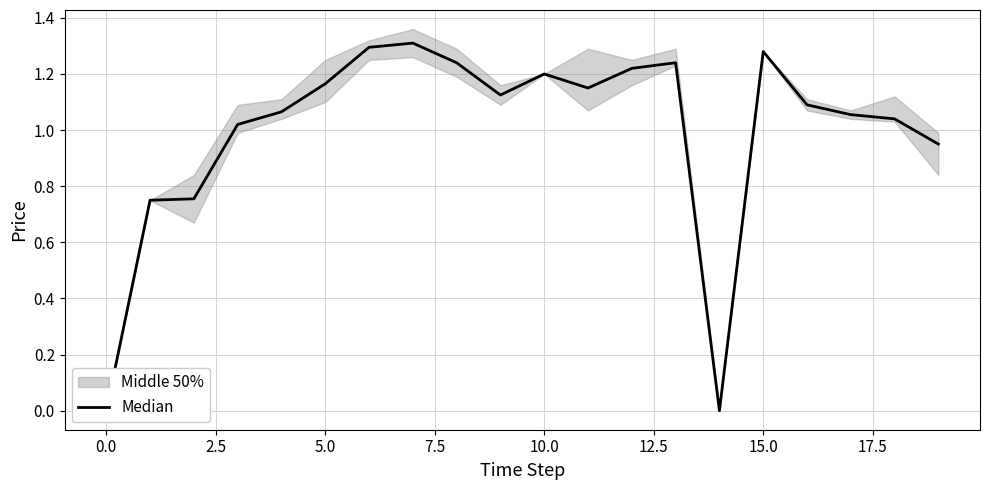

How many interior local valleys (lower than both neighbors) does the data have?

3